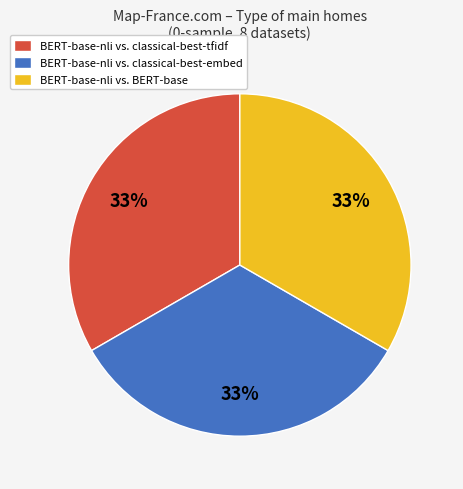

Count the number of slices in the pie.

3